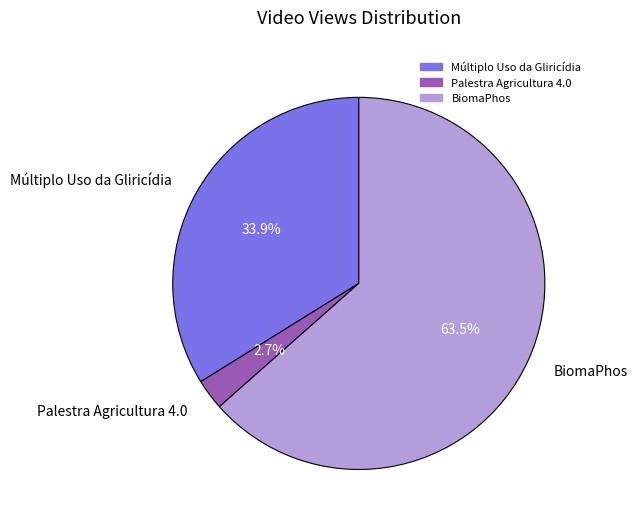

What is the largest slice in the pie chart?

BiomaPhos